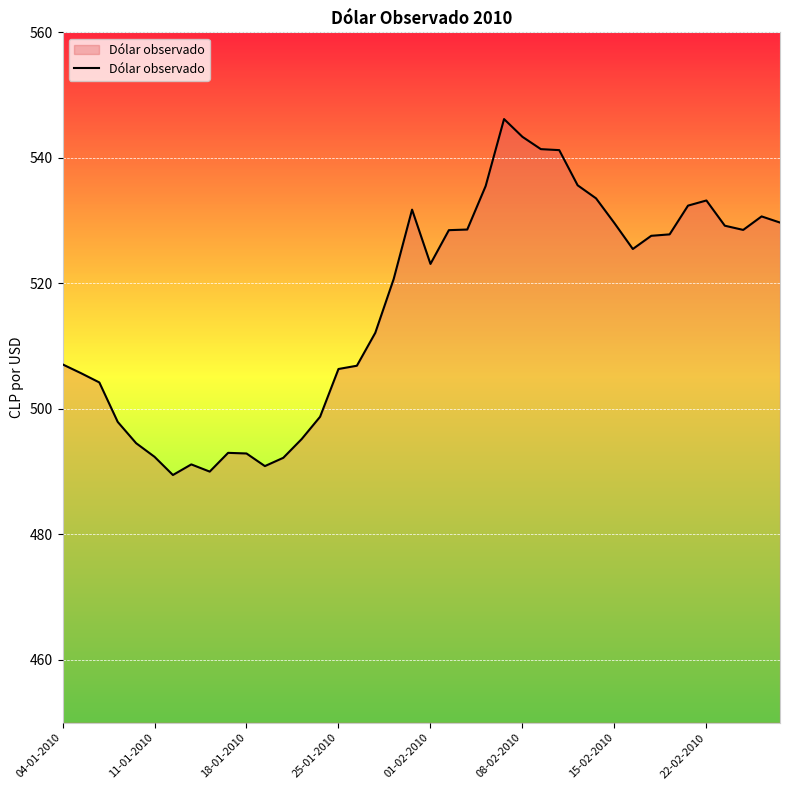

What is the maximum value shown in the chart?

546.2